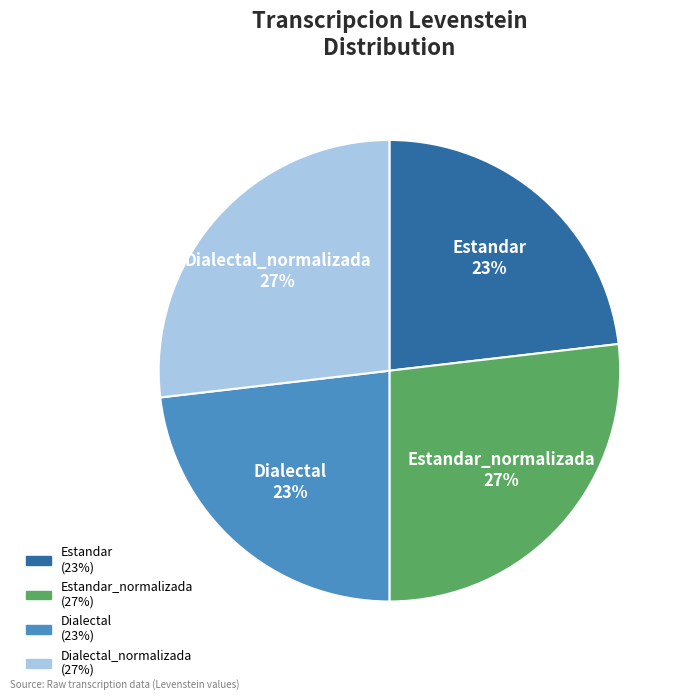

Is there any slice that represents more than half of the pie?

No